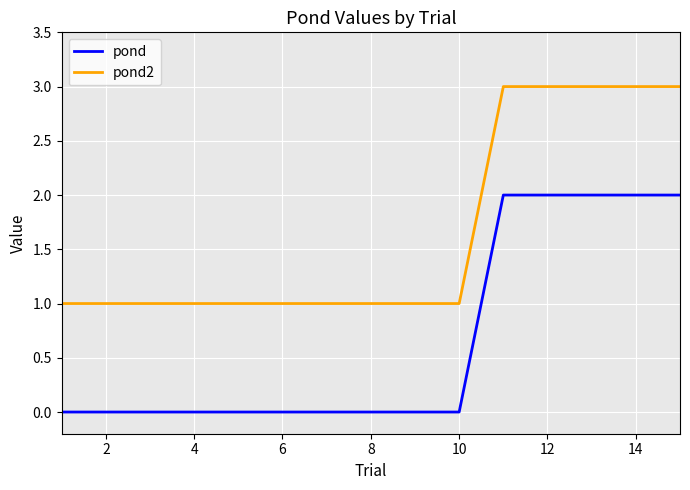

True or false: pond and pond2 cross at least once.

False